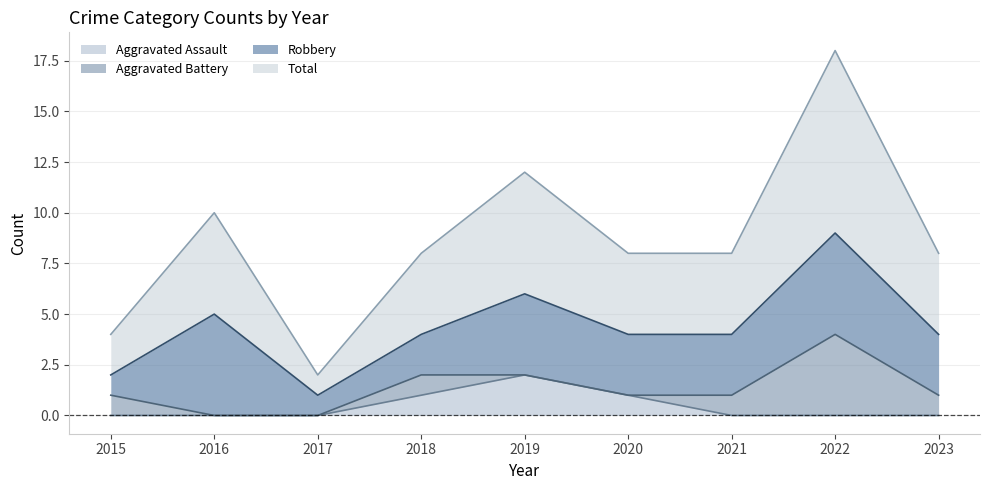

How many data points in Aggravated Assault are above 0?

3